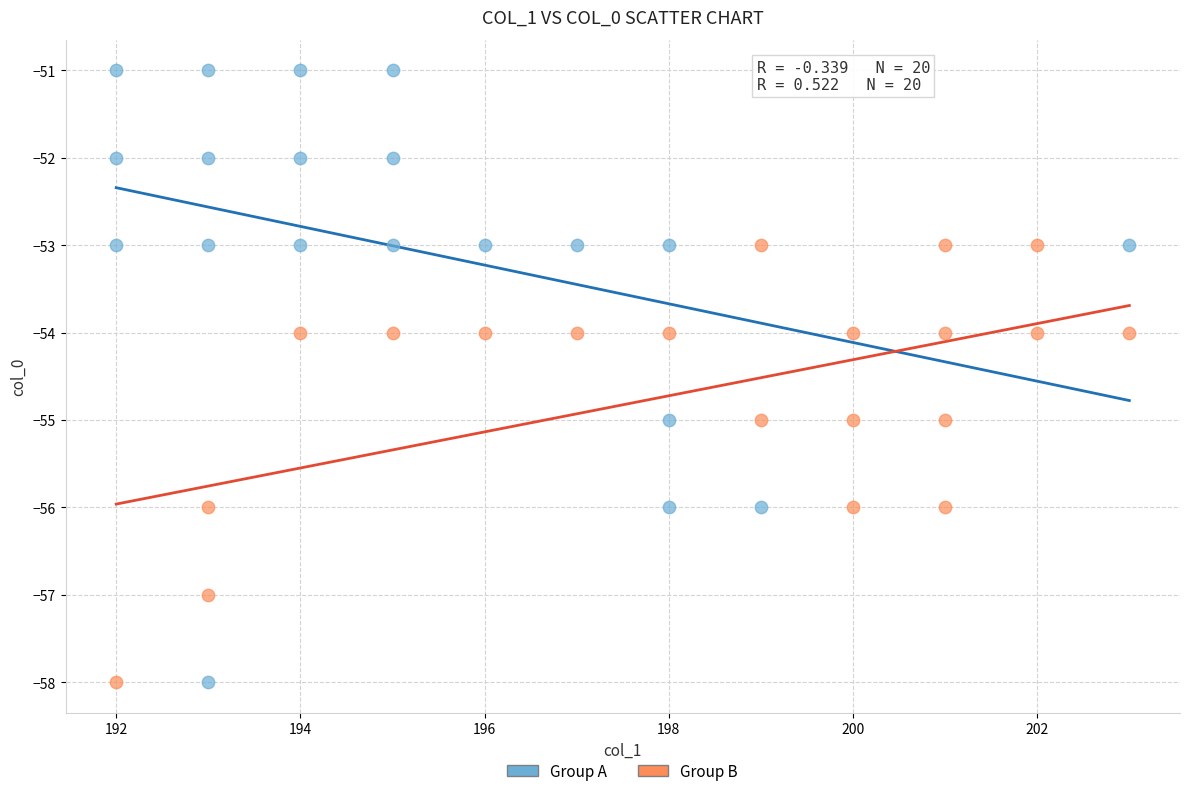

Which series has the largest Y range (max minus min)?

Group A